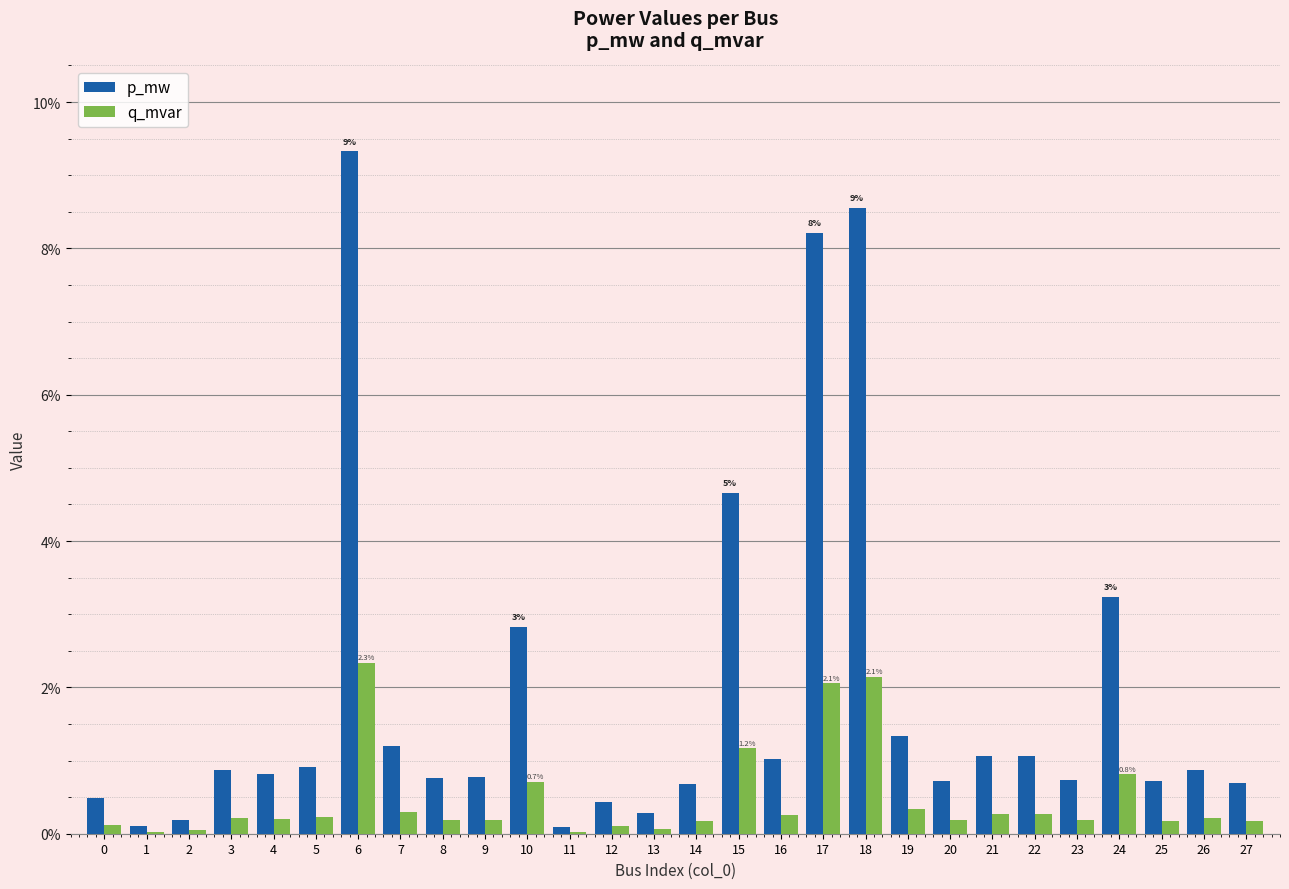

Between 15 and 13, which is larger?

15